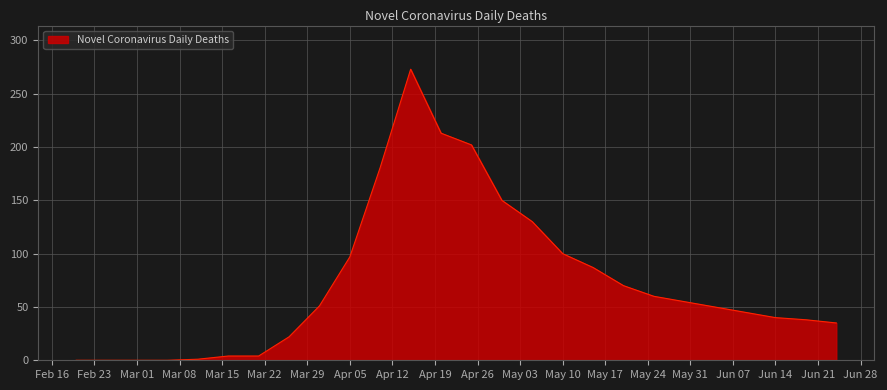

Does the chart display data point markers on the line(s)?

No